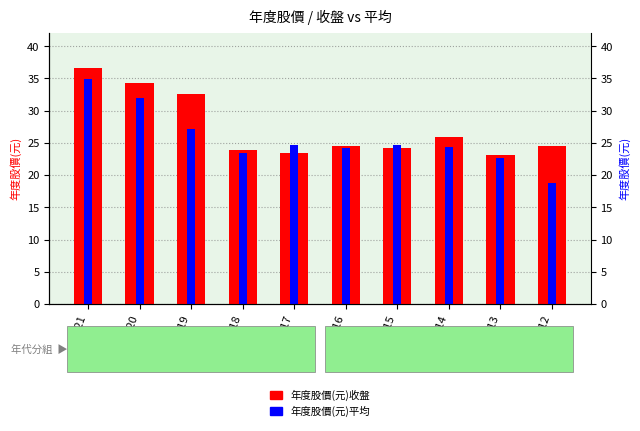

At which label is 年度股價(元)平均 closest to 26?

2019